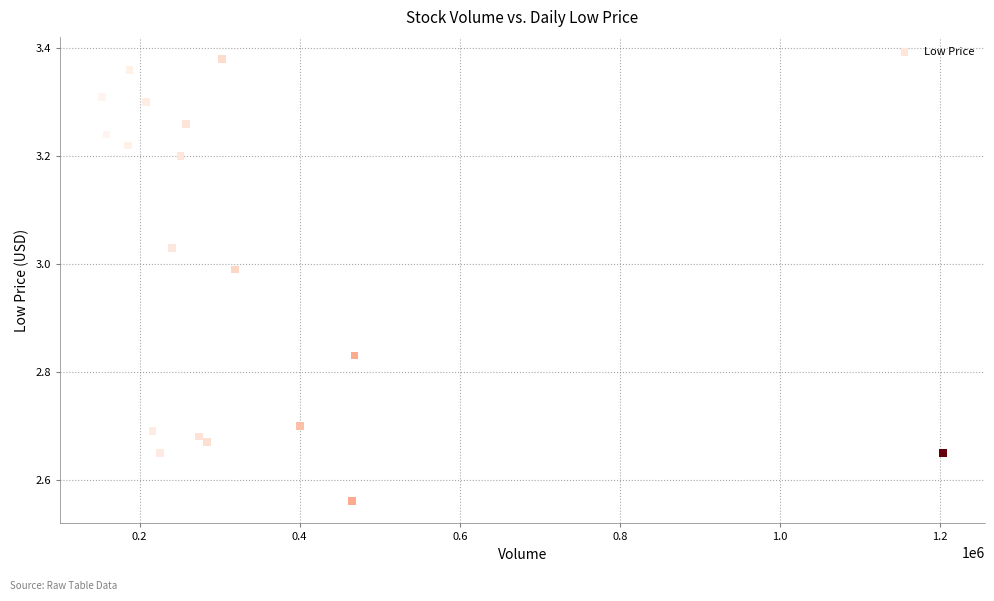

What is the range of Y values (max minus min)?

0.8